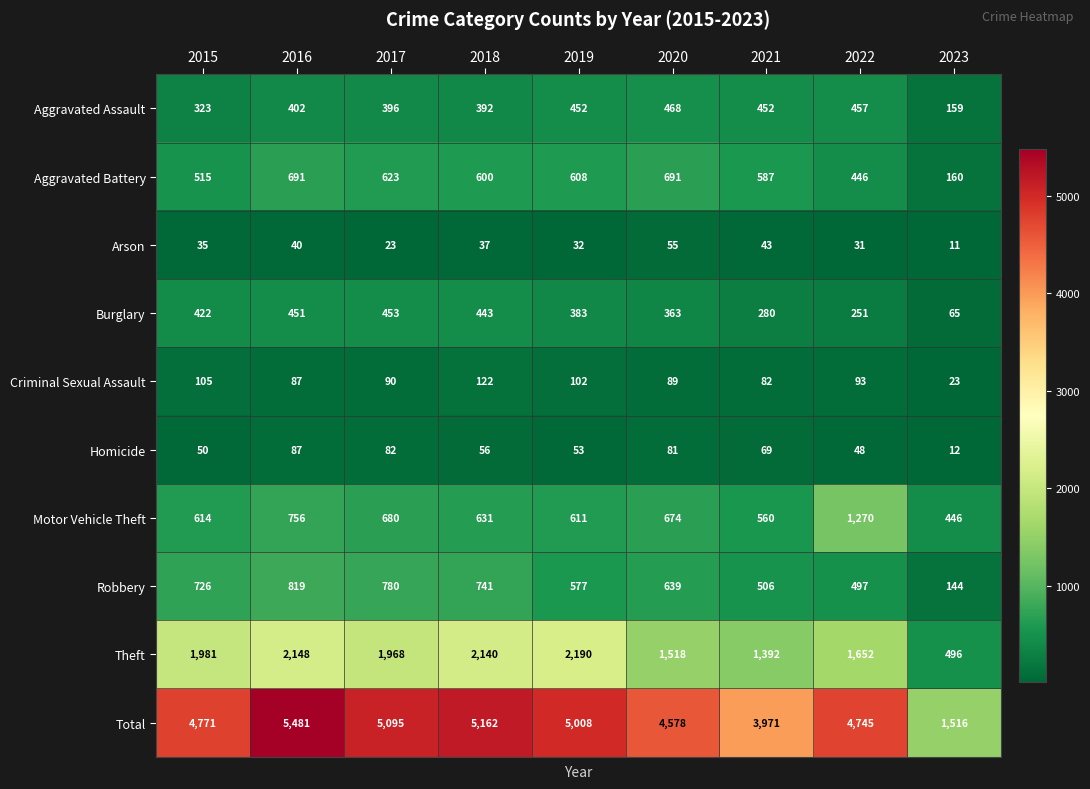

What is the total value across all series at 2022?

9490